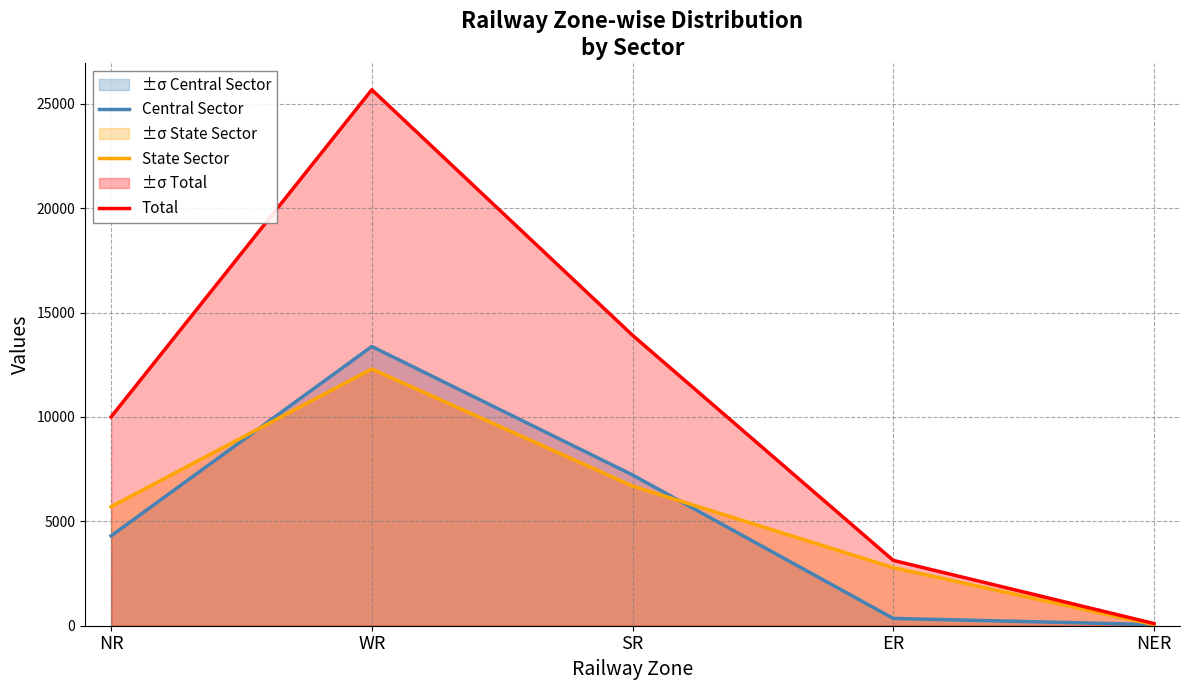

How many times do Central Sector and State Sector cross each other?

3